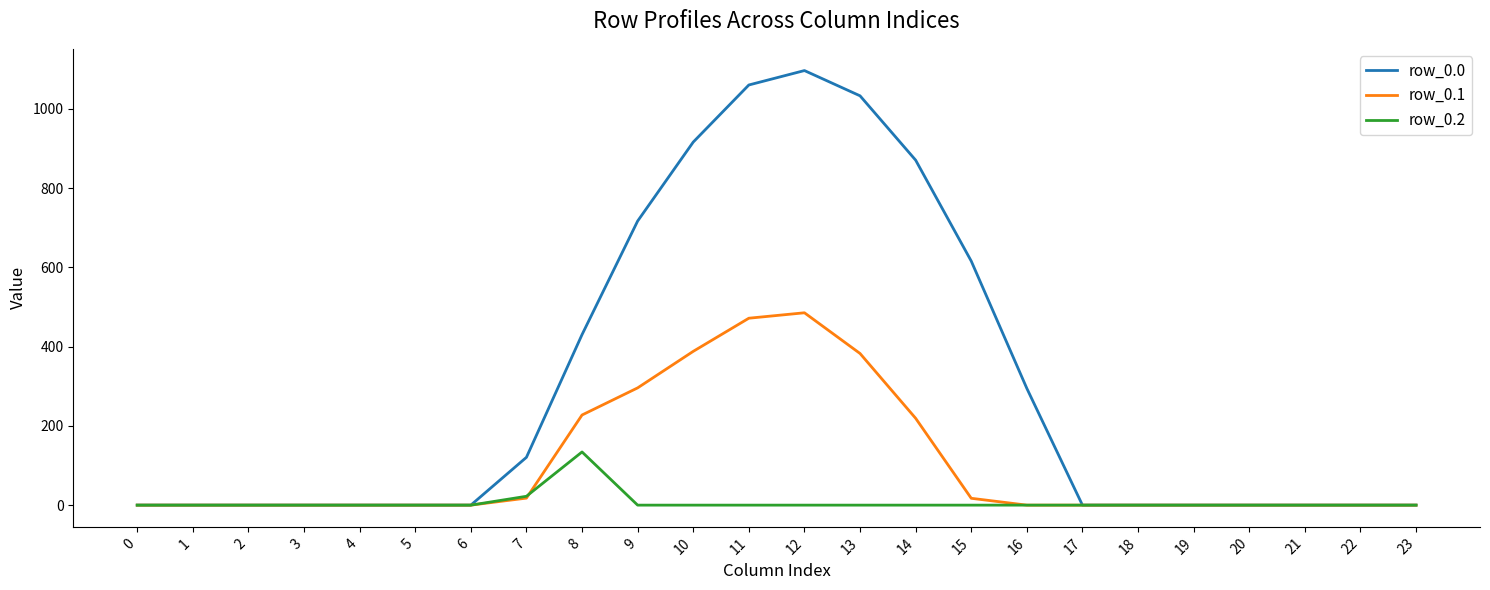

What is the greatest value displayed?

1096.7